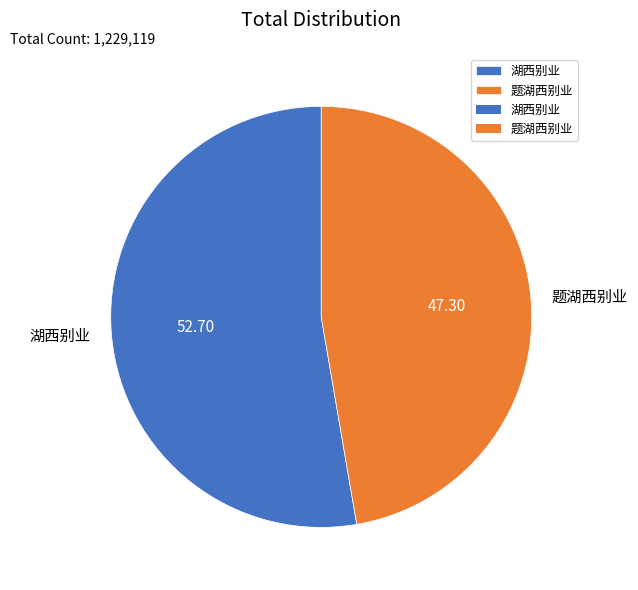

Between 题湖西别业 and 湖西别业, which is larger?

湖西别业